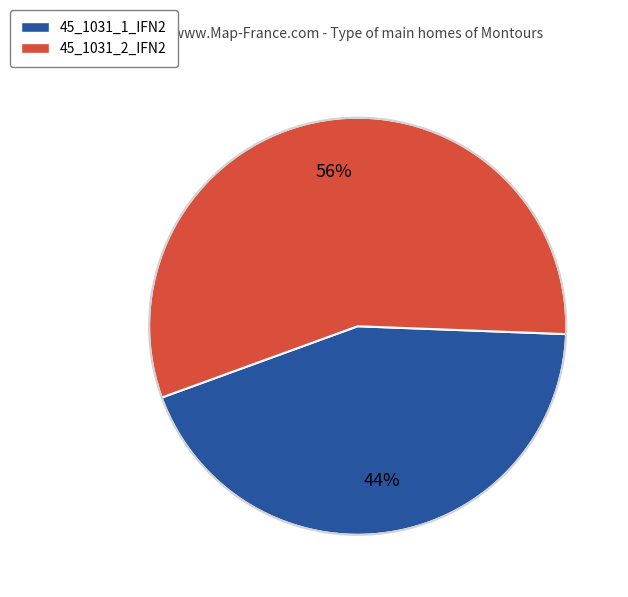

Is the sum of 45_1031_2_IFN2 and 45_1031_1_IFN2 greater than half?

Yes